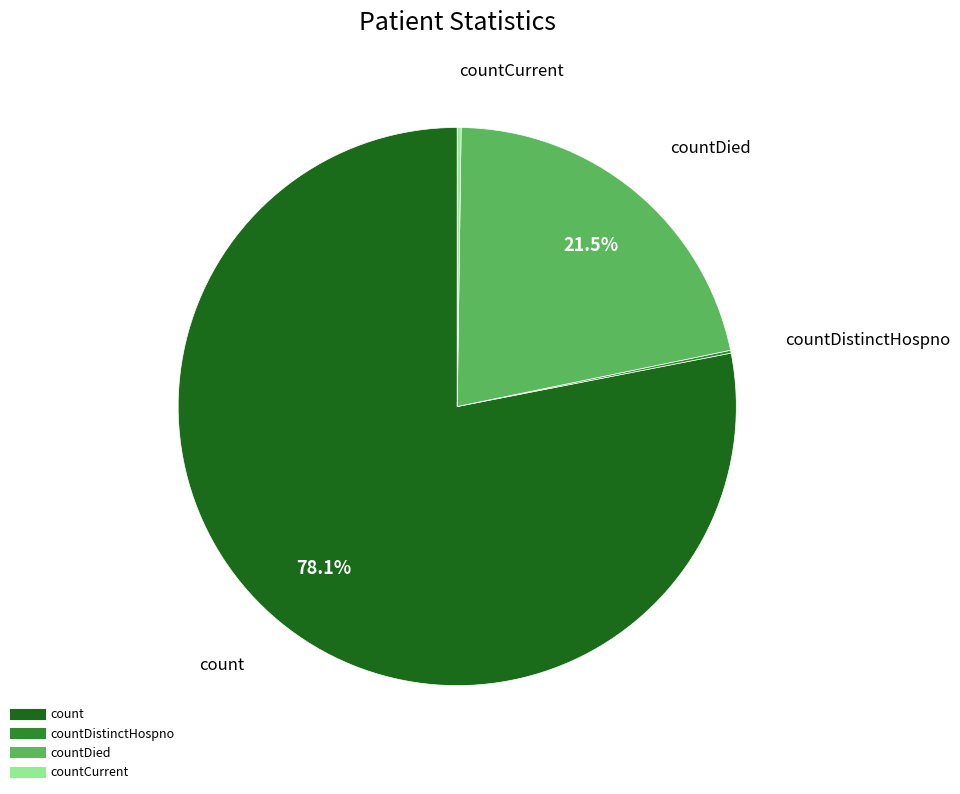

Is there a majority slice in this chart?

Yes